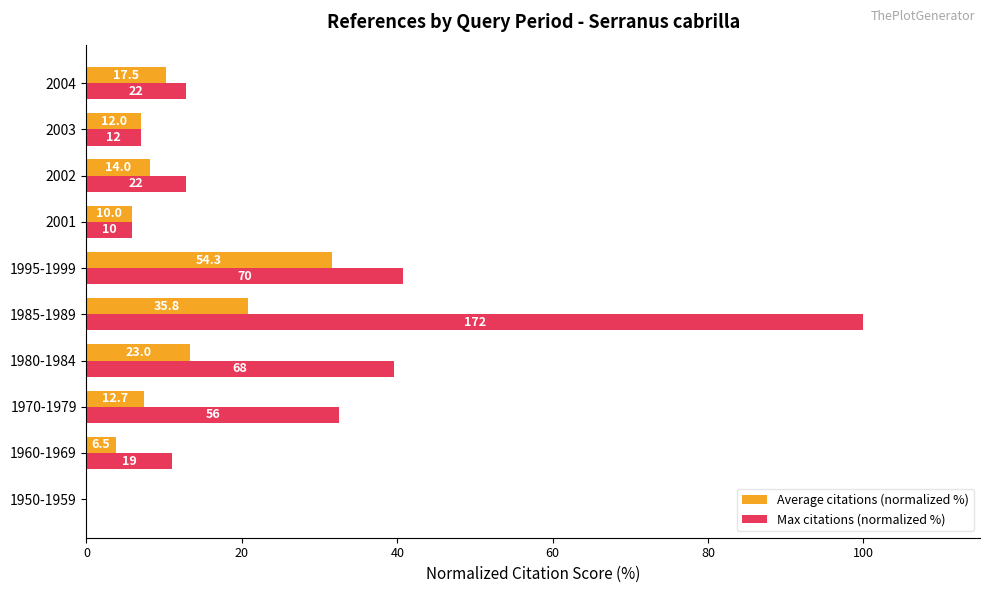

What are all the series names shown in the legend?

Average citations (normalized %), Max citations (normalized %)